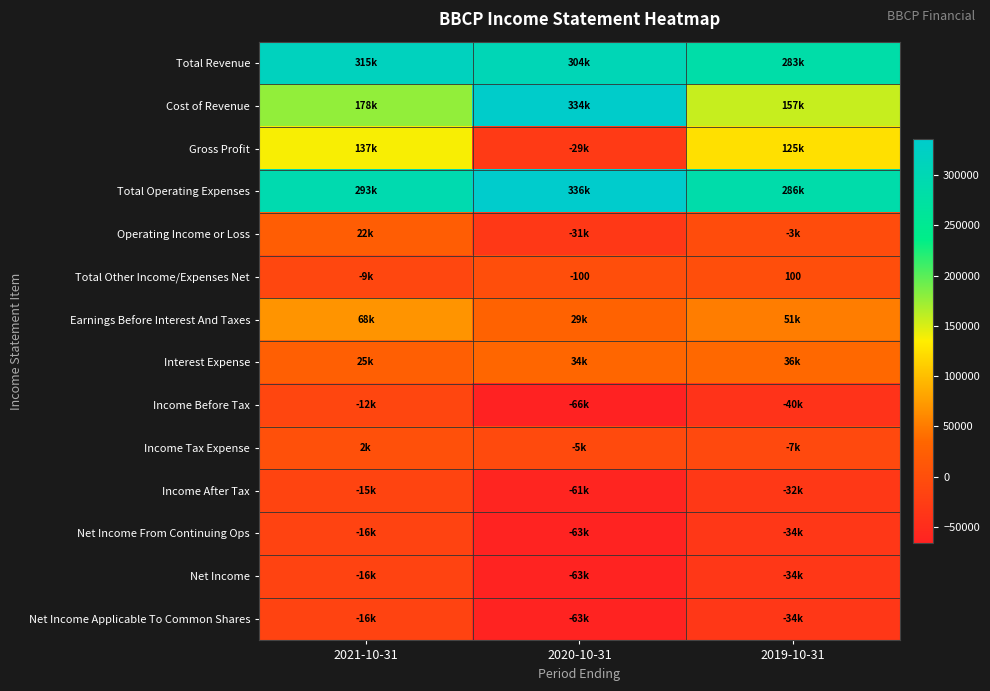

Which category has the lowest value in the Total Other Income/Expenses Net series?

2021-10-31